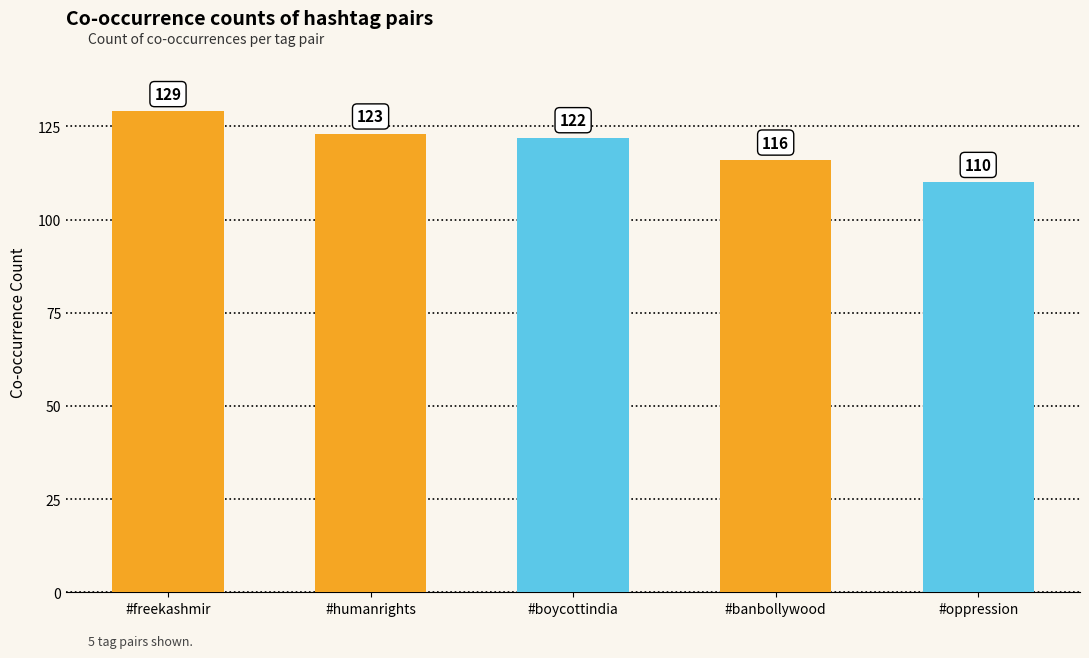

List the labels in order of value, smallest first.

#oppression, #banbollywood, #boycottindia, #humanrights, #freekashmir